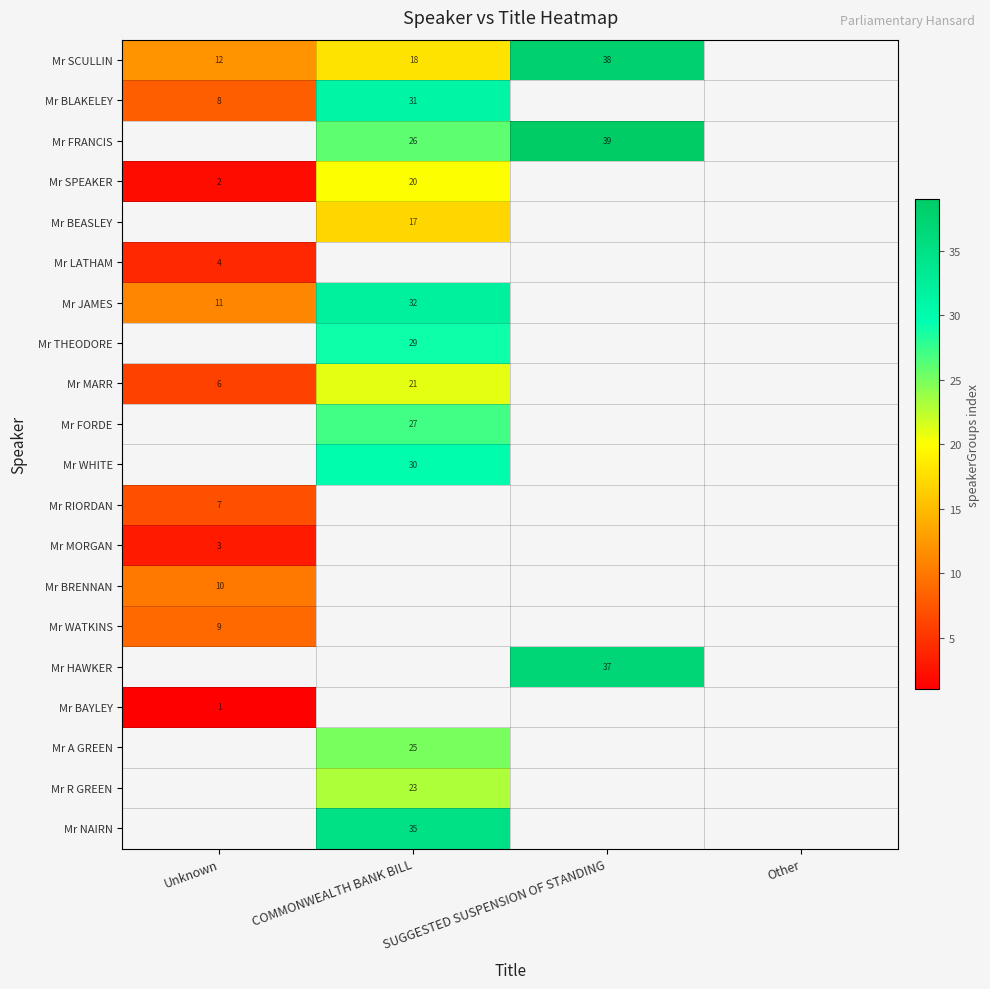

The value of Mr RIORDAN at Unknown is 7. True or false?

True